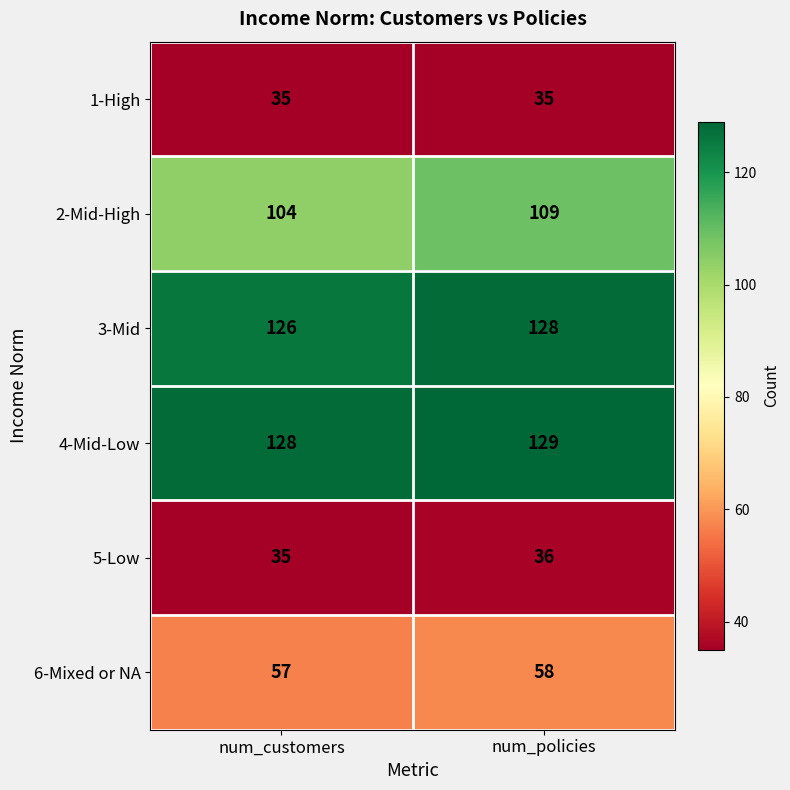

Which series has the largest total across all categories?

4-Mid-Low